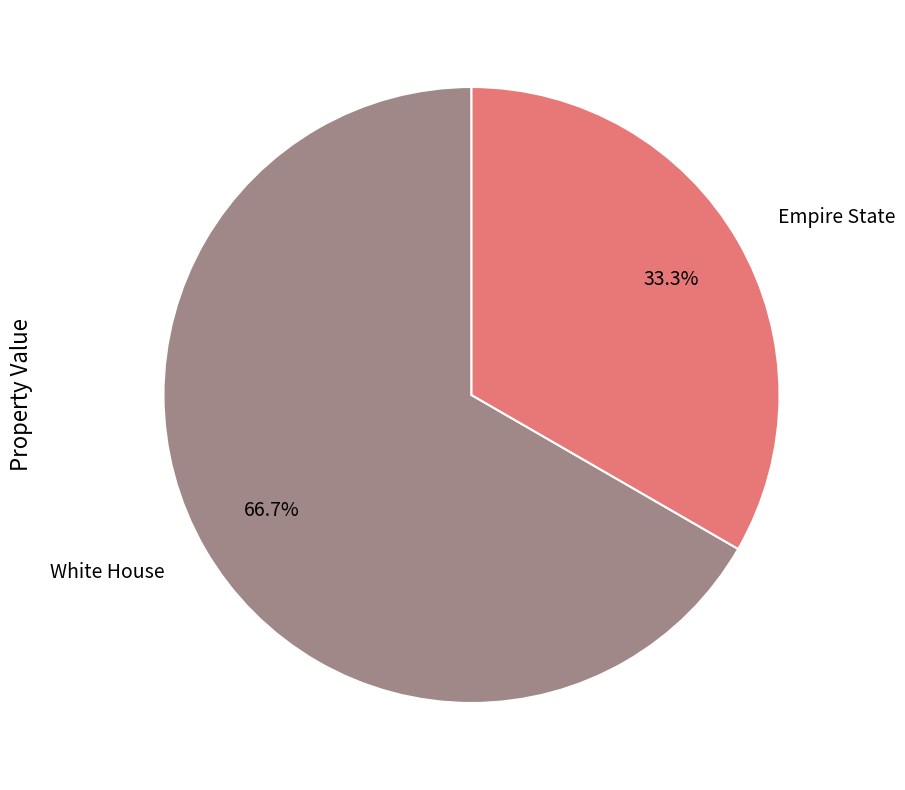

What is the smallest slice in the pie chart?

Empire State